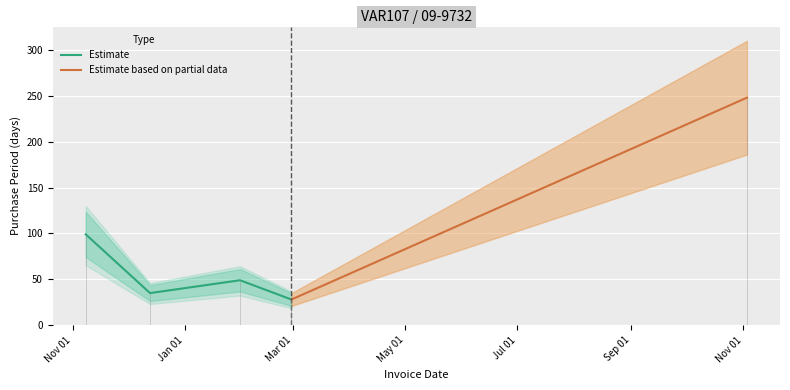

What is the label of the 4th point from the left?

2017-02-28